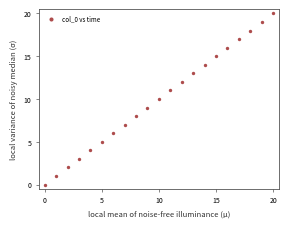

What is the range of Y values (max minus min)?

20